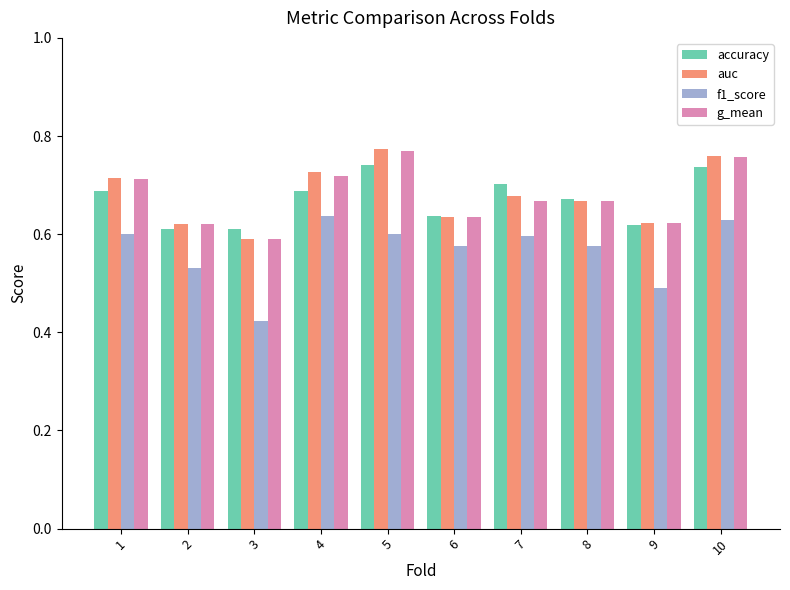

Which series changed the most between 2 and 4?

auc